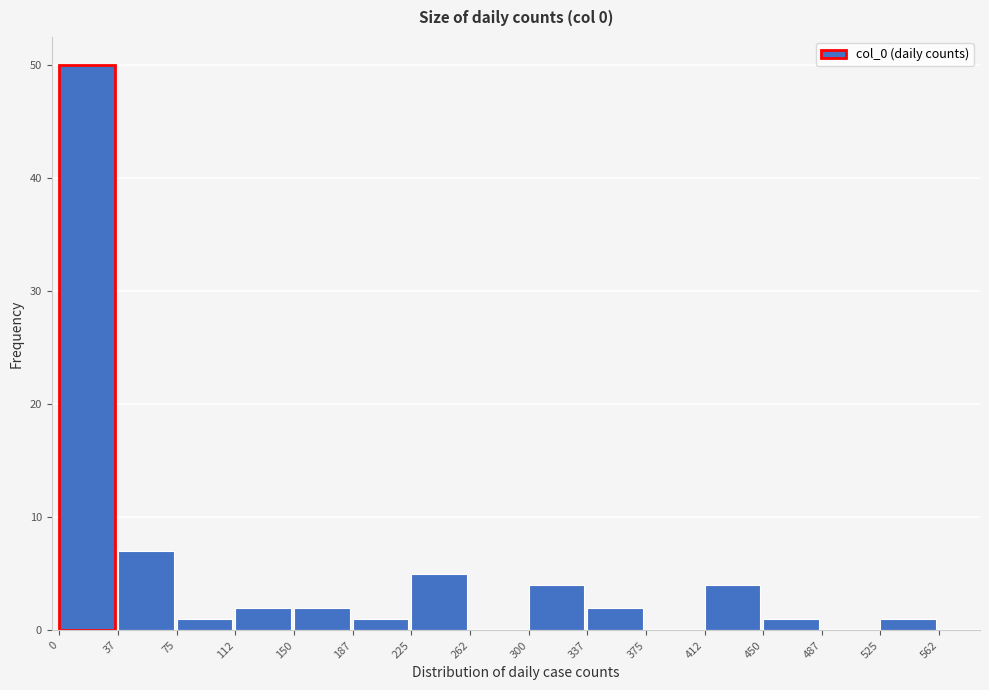

How tall is the bar that spans 337 to 375 on the x-axis? The values are not printed on the chart, so give them approximately, as read against the axis.

2